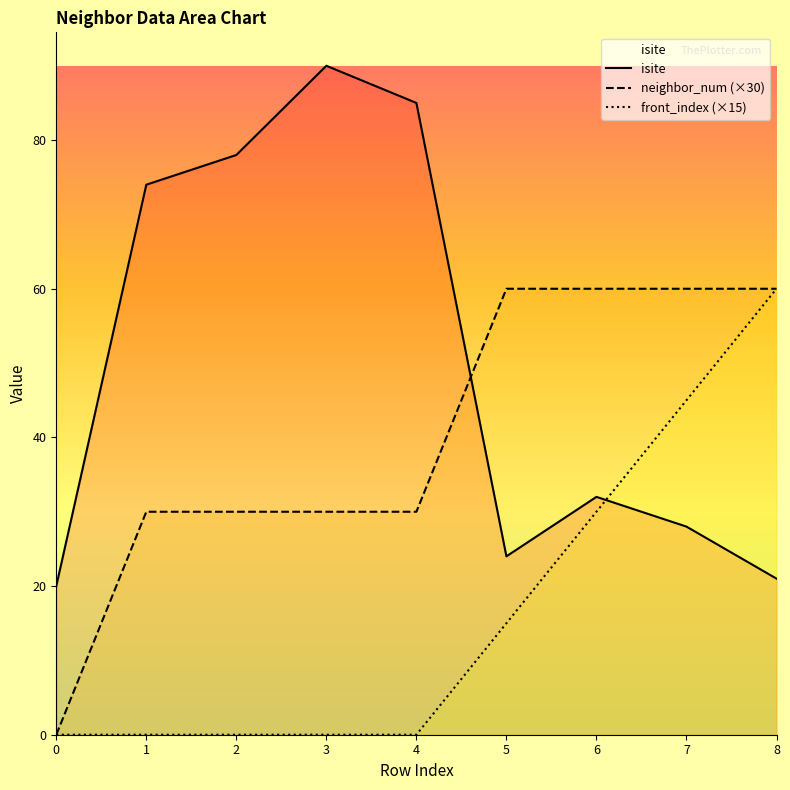

Where is the first local minimum for isite?

5